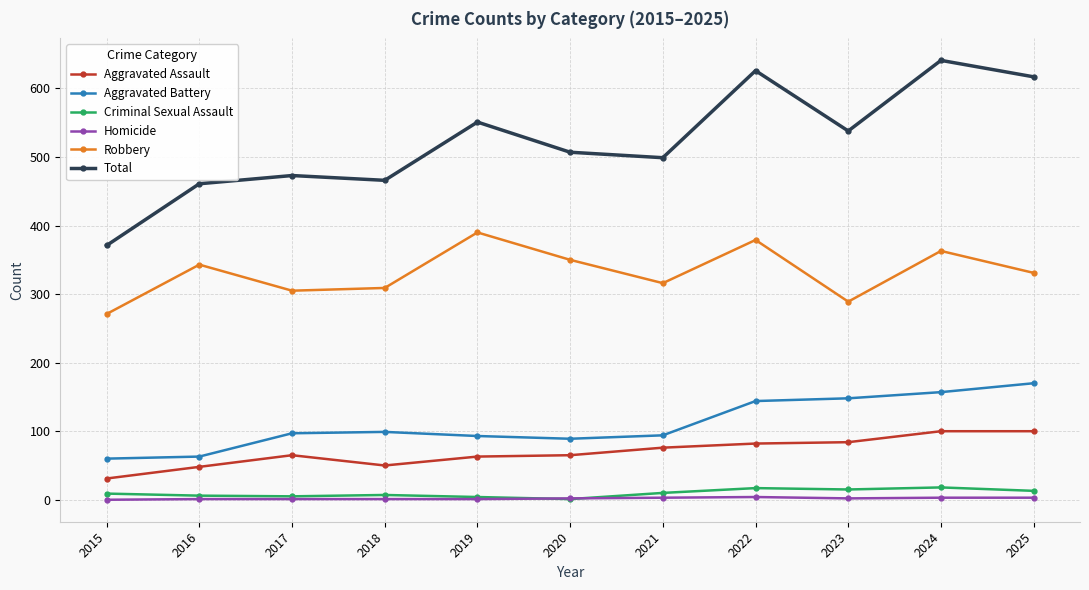

In Aggravated Battery, how many points are higher than both neighbors (excluding endpoints)?

1